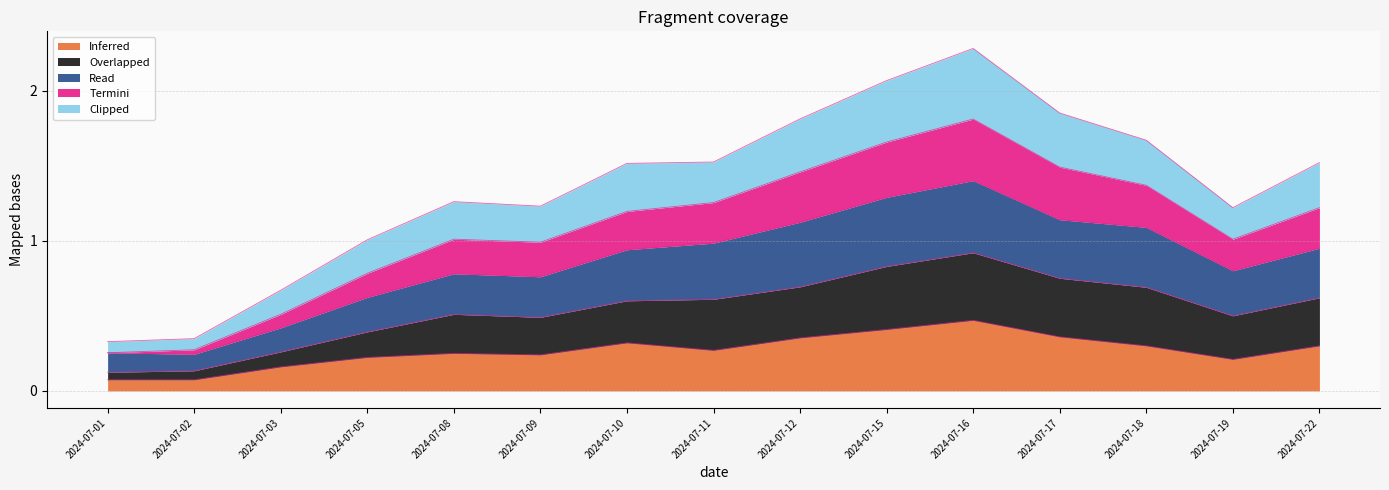

Does the chart display data point markers on the line(s)?

No